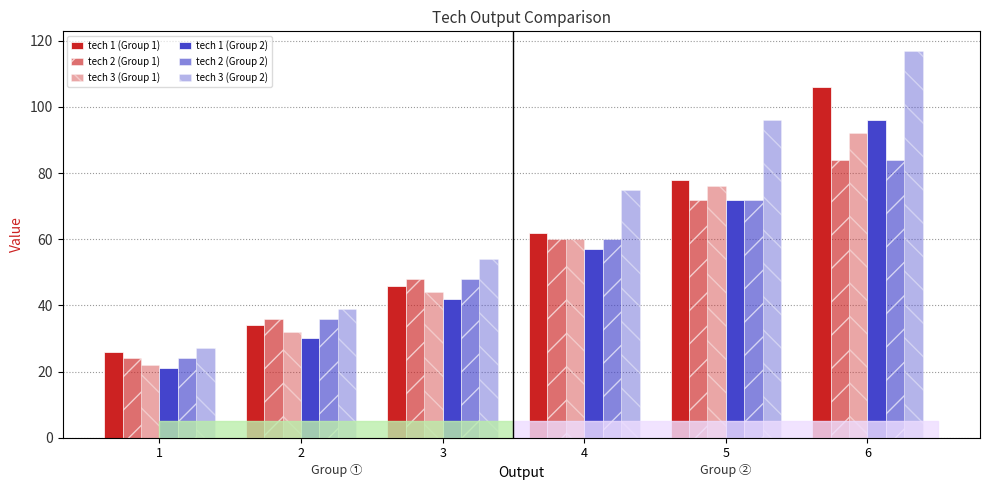

How many categories are shown in the chart?

6